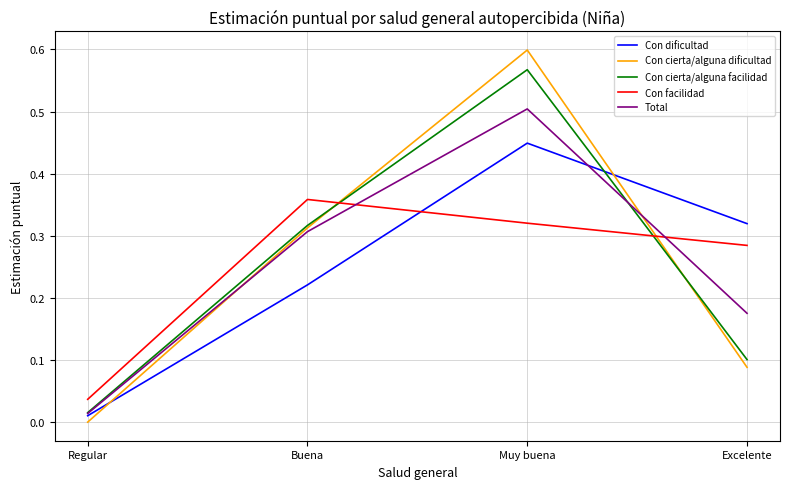

How many distinct data groups are displayed?

5